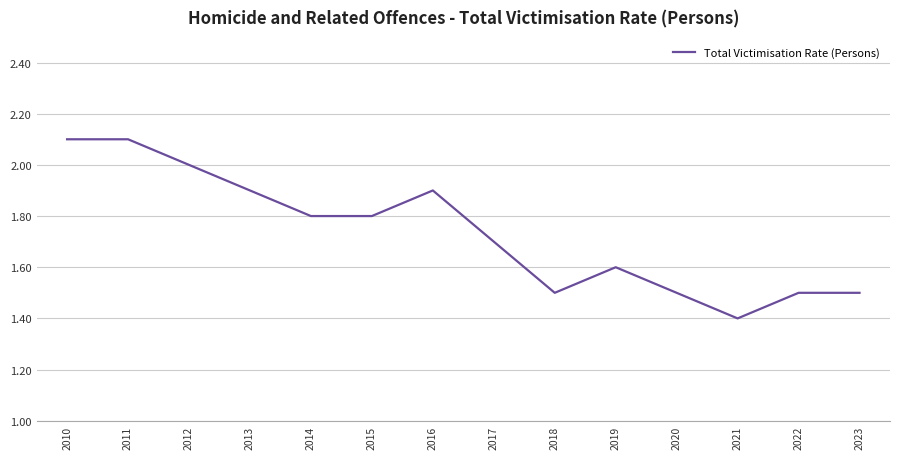

Reading left to right, what are all the values shown in this chart?

2010=2.1	2011=2.1	2012=2.0	2013=1.9	2014=1.8	2015=1.8	2016=1.9	2017=1.7	2018=1.5	2019=1.6	2020=1.5	2021=1.4	2022=1.5	2023=1.5